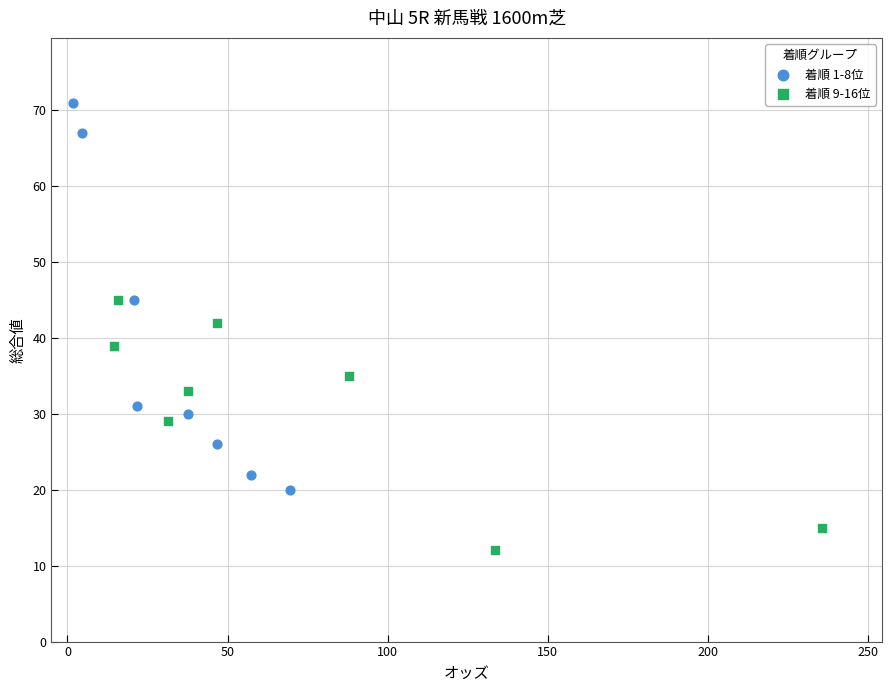

Which series reaches the maximum Y coordinate?

着順 1-8位